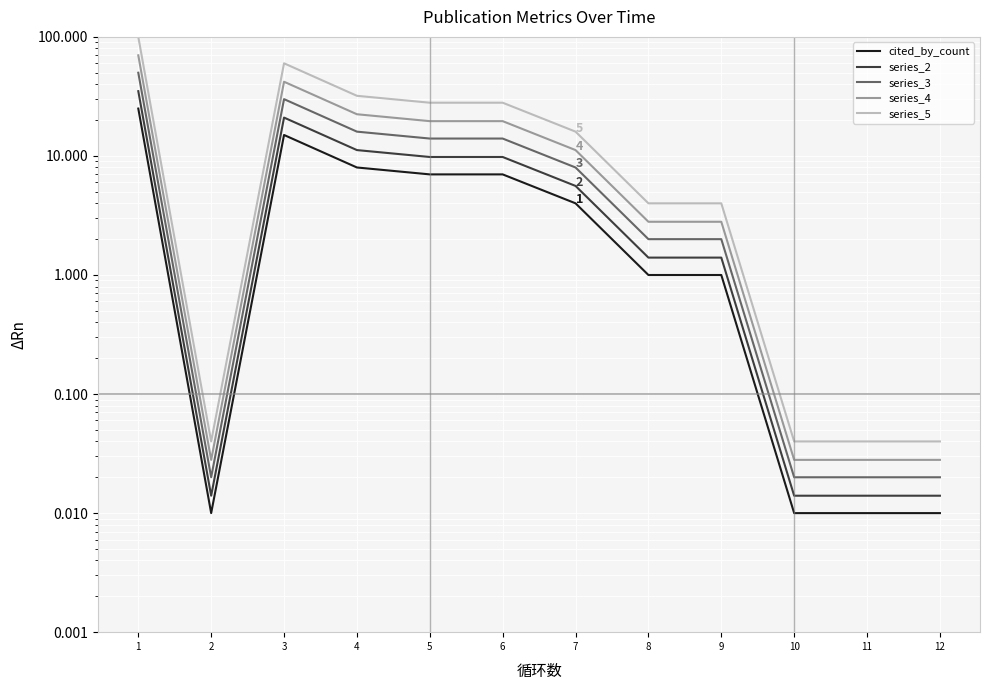

Count the number of categories in the chart.

12